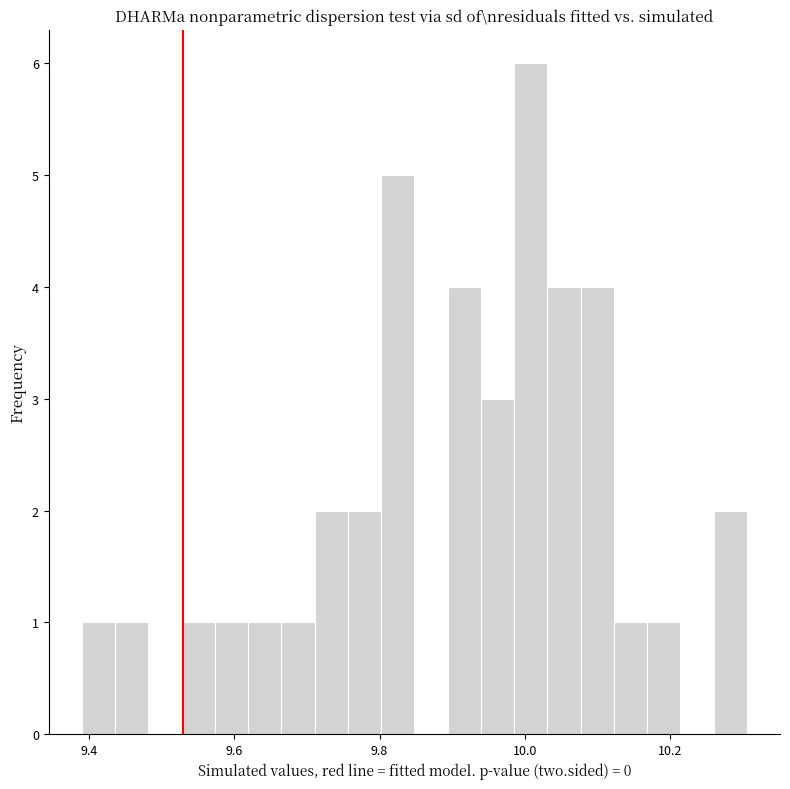

Read against the x-axis, roughly where is the centre of the tallest bar?

10.00